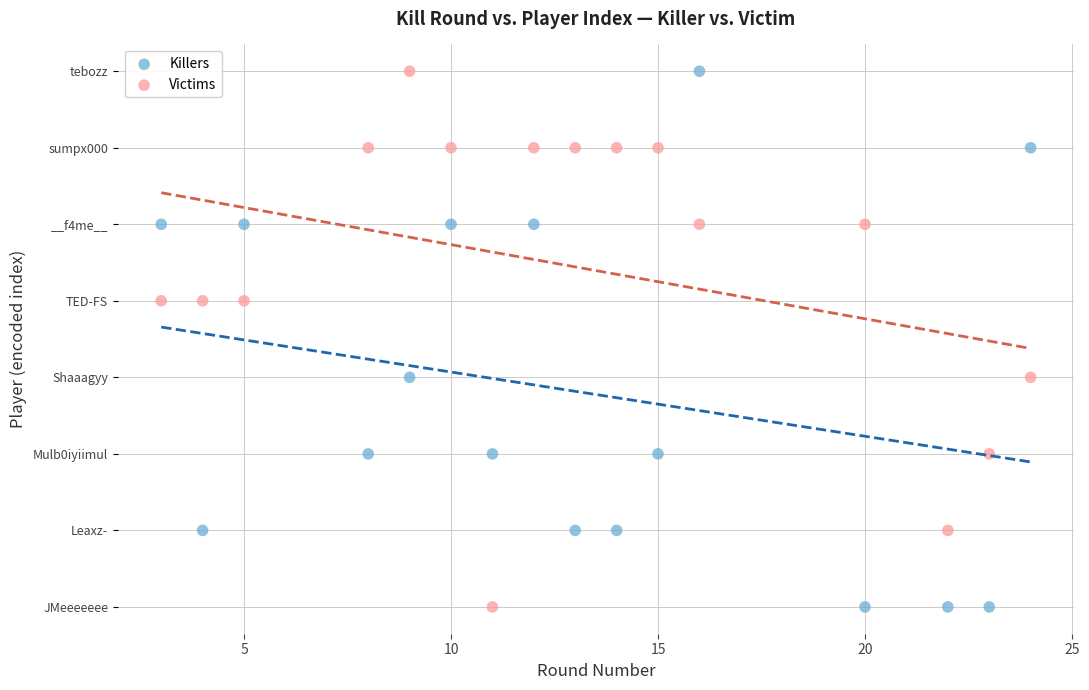

What are all the series names shown in the legend?

Killers, Victims